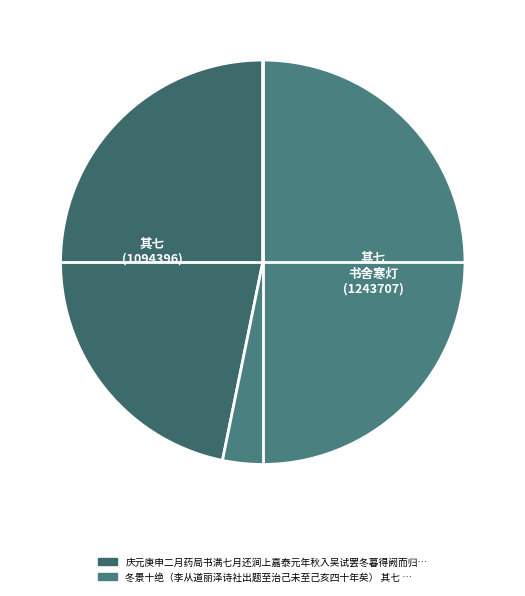

How many segments does this pie chart have?

2